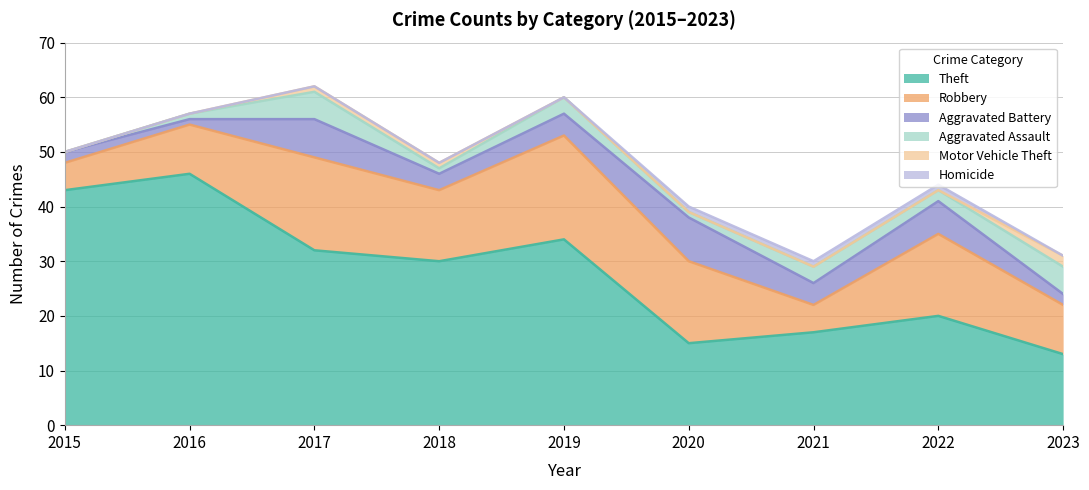

Rank the categories by Aggravated Battery value from lowest to highest.

2016, 2015, 2023, 2018, 2019, 2021, 2022, 2017, 2020